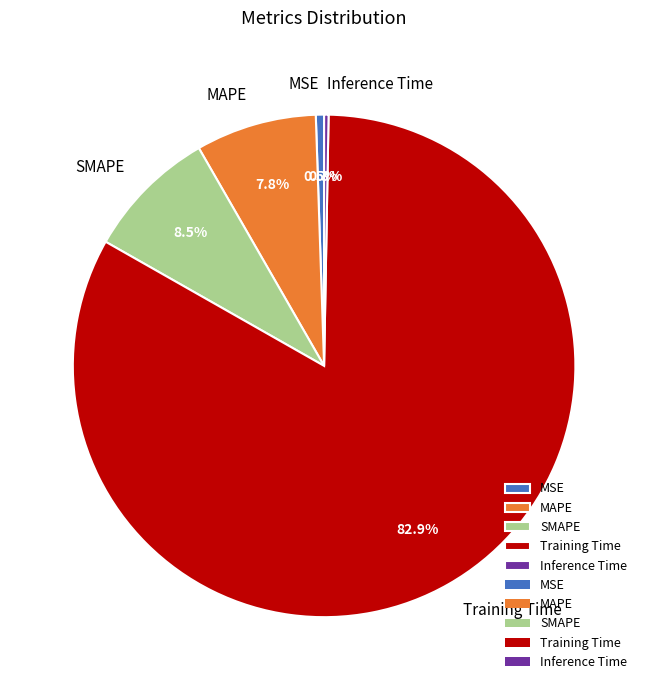

How many segments does this pie chart have?

5